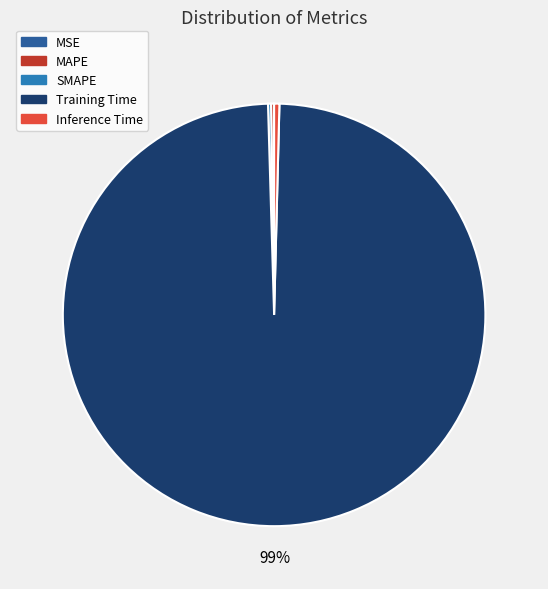

Which slice is the largest?

Training Time